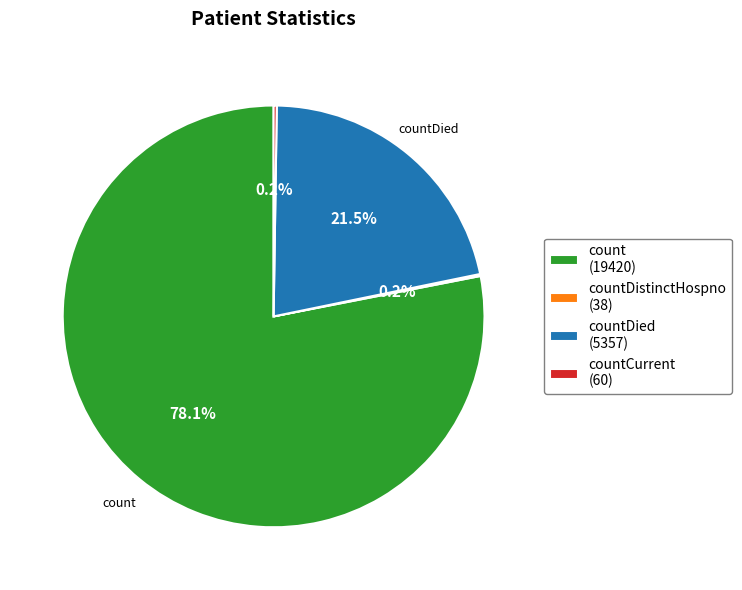

What is the largest slice in the pie chart?

count (19420)